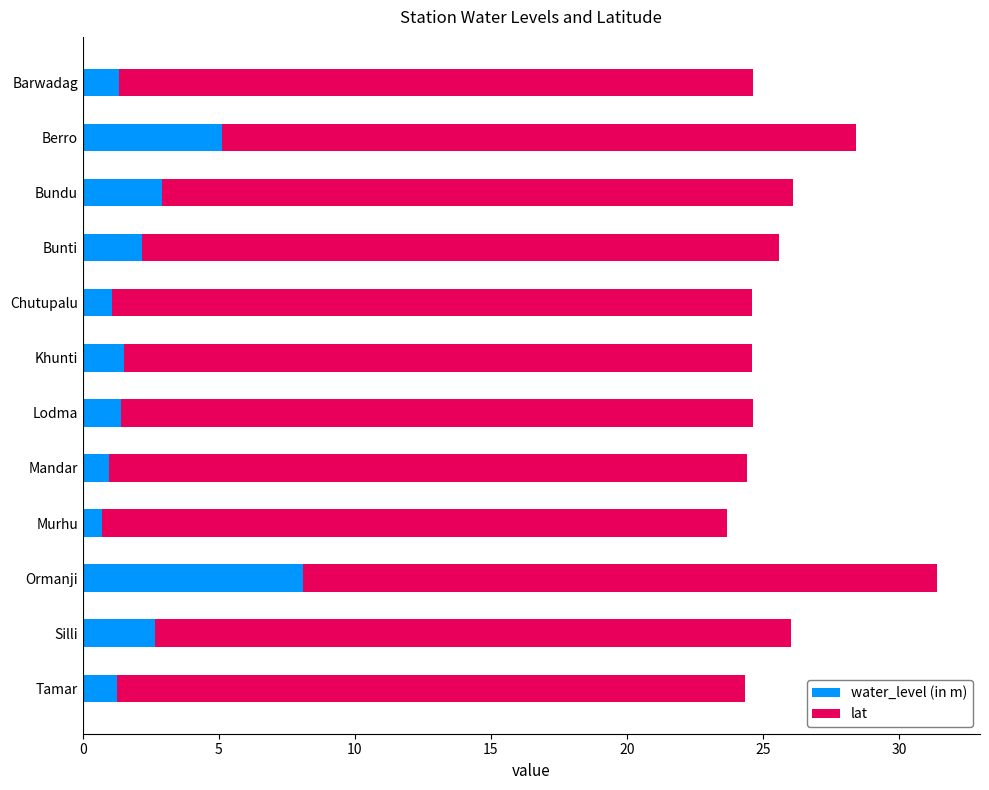

What is the lowest value of the water_level (in m) series?

0.7